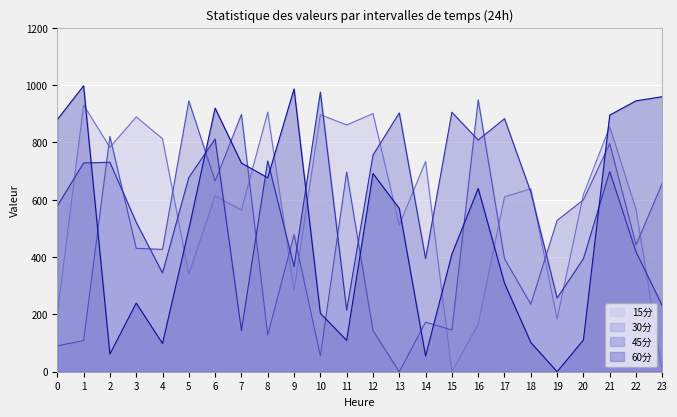

How many intersections are there between 15分 and 30分?

11